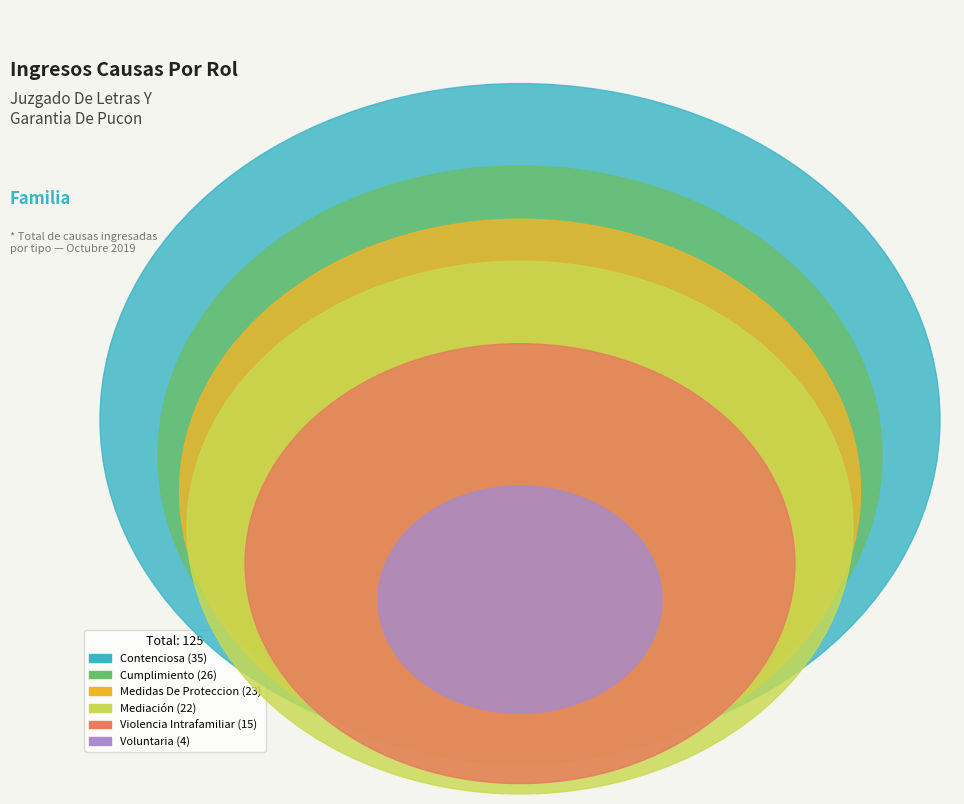

To the nearest percent, what percentage of the pie is Cumplimiento?

21%